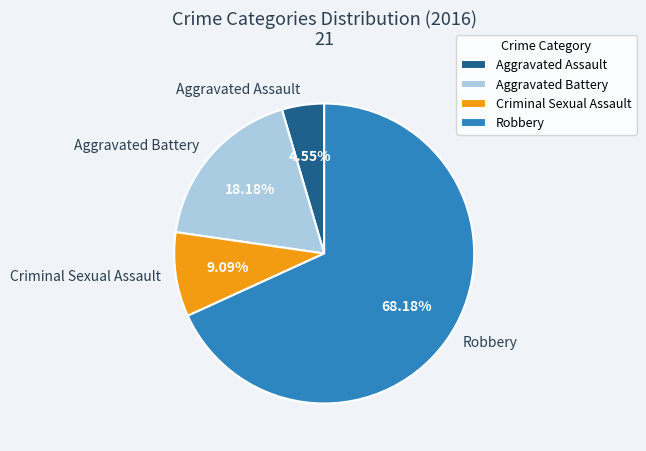

The Robbery slice represents 57% of the pie. True or false?

False